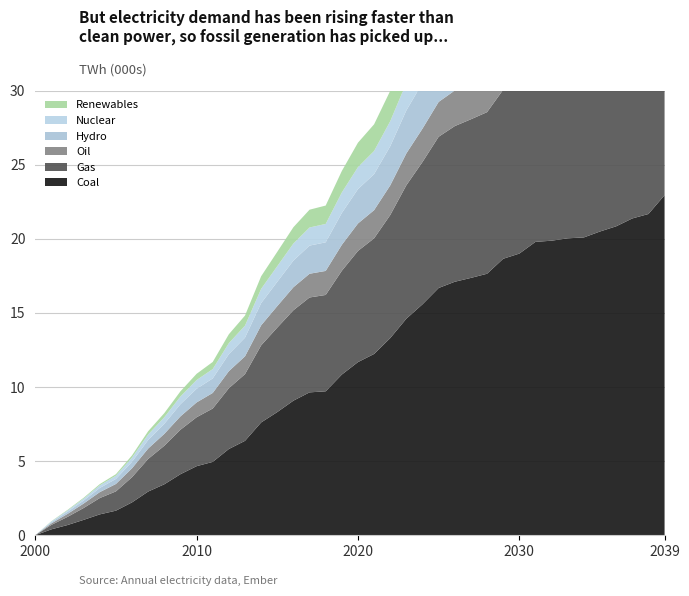

Reading left to right, list all the values displayed in this chart.

Coal: 0.0	0.4	0.7	1.0	1.4	1.7	2.2	3.0	3.4	4.1	4.7	5.0	5.8	6.4	7.6	8.3	9.1	9.6	9.7	10.8	11.7	12.2	13.3	14.6	15.6	16.7	17.1	17.4	17.6	18.6	19.0	19.8	19.9	20.0	20.1	20.5	20.8	21.4	21.7	22.9
Gas: 0.0	0.3	0.6	0.8	1.1	1.3	1.7	2.2	2.6	3.0	3.3	3.6	4.1	4.5	5.2	5.7	6.1	6.4	6.5	7.0	7.5	7.8	8.3	9.0	9.6	10.2	10.5	10.7	10.9	11.4	11.7	12.1	12.2	12.3	12.3	12.6	12.8	13.1	13.3	14.0
Oil: 0.0	0.1	0.2	0.3	0.4	0.5	0.6	0.7	0.8	0.9	1.0	1.1	1.1	1.2	1.4	1.4	1.6	1.6	1.6	1.8	1.9	1.9	2.0	2.1	2.2	2.4	2.4	2.4	2.5	2.5	2.6	2.7	2.7	2.8	2.8	2.8	2.9	2.9	3.0	3.1
Hydro: 0.0	0.1	0.1	0.2	0.3	0.3	0.4	0.6	0.7	0.8	0.9	1.0	1.1	1.3	1.5	1.6	1.8	1.9	1.9	2.1	2.3	2.4	2.6	2.9	3.1	3.3	3.4	3.5	3.5	3.7	3.8	3.9	4.0	4.0	4.0	4.1	4.1	4.2	4.3	4.5
Nuclear: 0.0	0.1	0.1	0.1	0.2	0.2	0.3	0.4	0.4	0.5	0.6	0.6	0.7	0.8	1.0	1.1	1.1	1.2	1.2	1.4	1.5	1.6	1.7	1.9	2.0	2.1	2.2	2.2	2.2	2.4	2.4	2.5	2.5	2.5	2.6	2.6	2.7	2.7	2.8	2.9
Renewables: 0.0	0.0	0.0	0.1	0.1	0.1	0.1	0.2	0.3	0.3	0.4	0.5	0.6	0.7	0.8	1.0	1.1	1.2	1.2	1.4	1.6	1.8	2.0	2.4	2.6	3.0	3.1	3.2	3.4	3.7	3.8	4.1	4.2	4.2	4.2	4.4	4.6	4.8	5.0	5.5